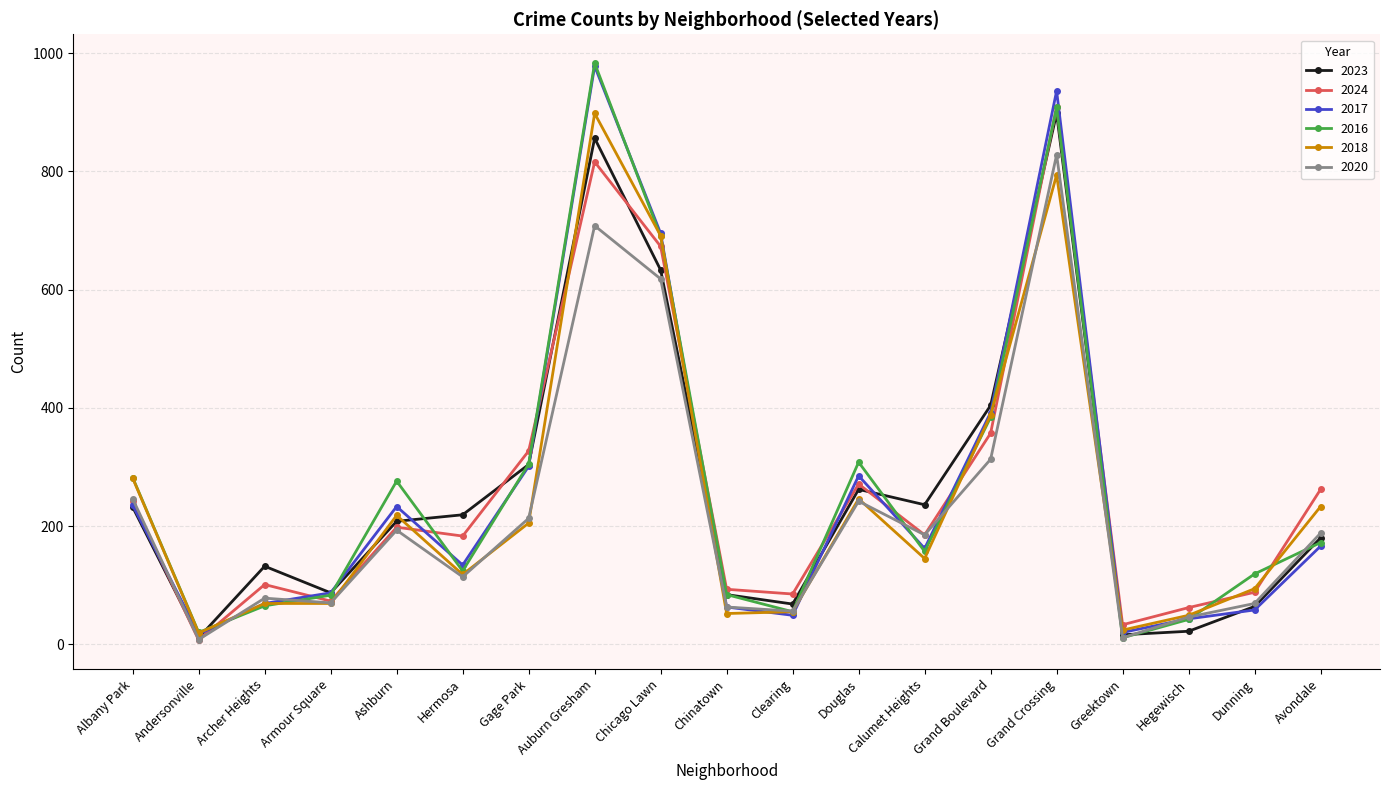

Is it true that 2018 equals 489 at Albany Park?

False